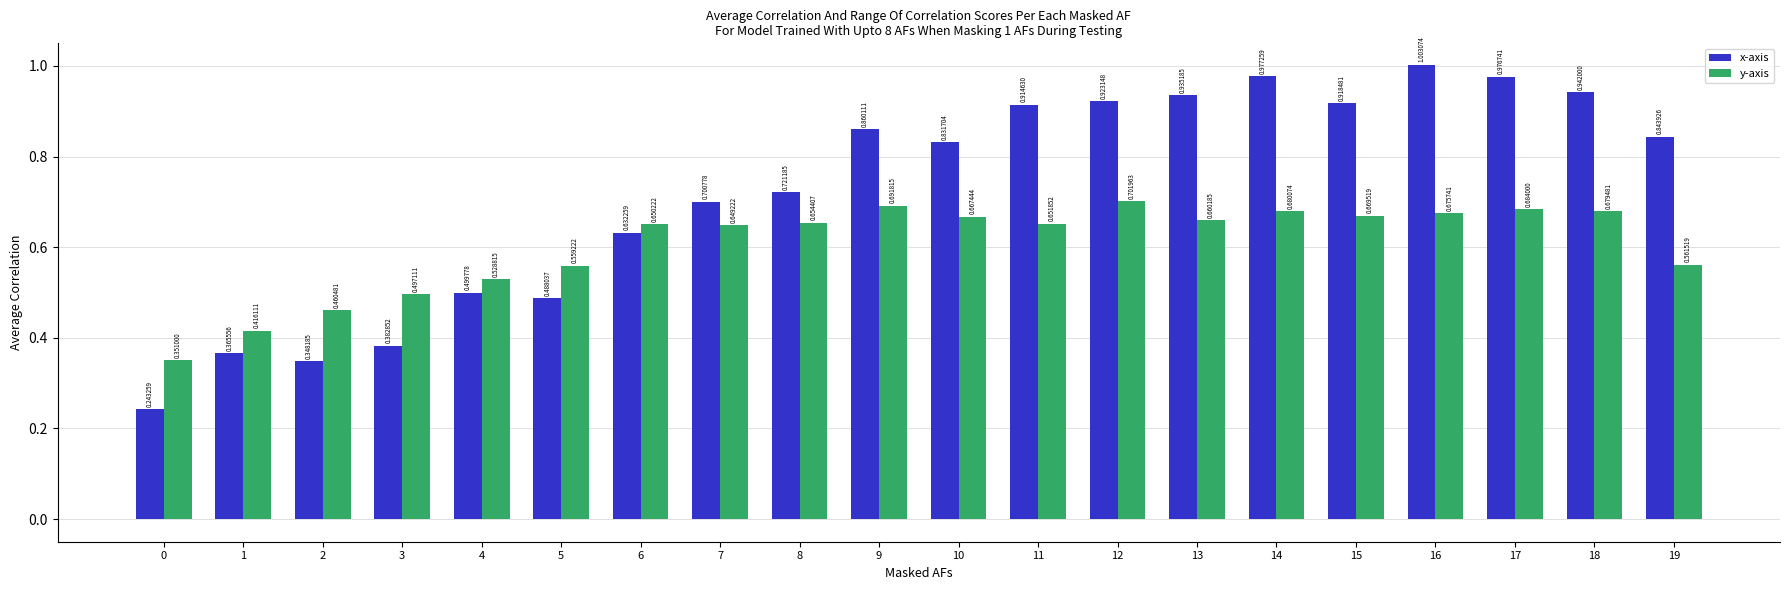

Which series changed the most between 9 and 17?

x-axis